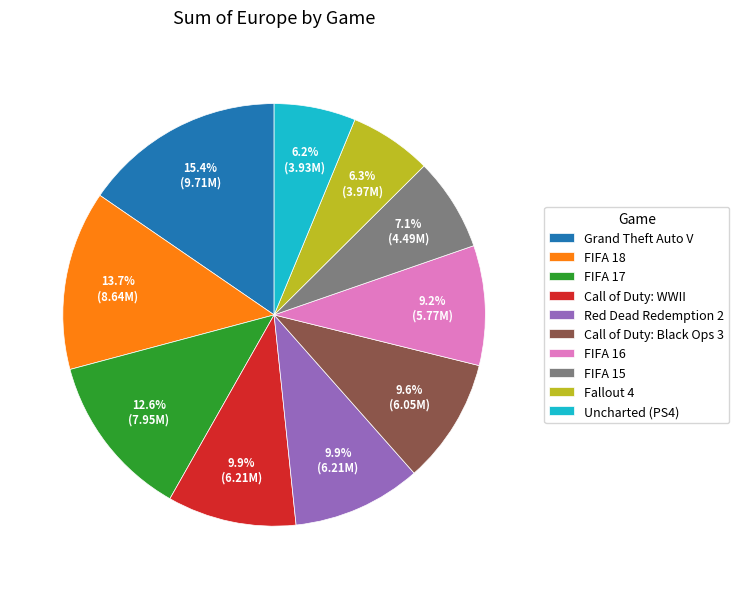

To the nearest percent, what is the difference between the largest and smallest slice percentages?

9%